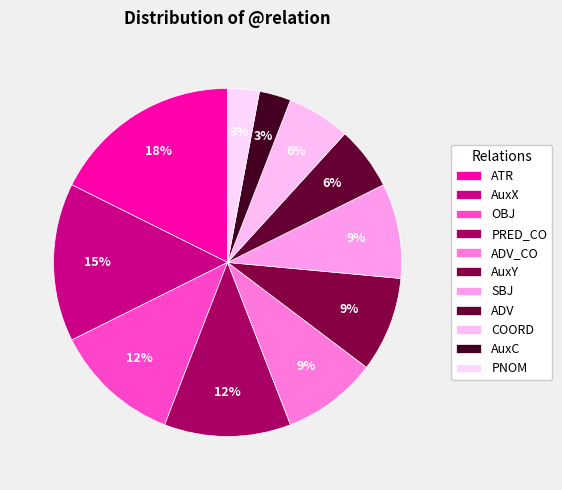

The PRED_CO slice represents 1% of the pie. True or false?

False